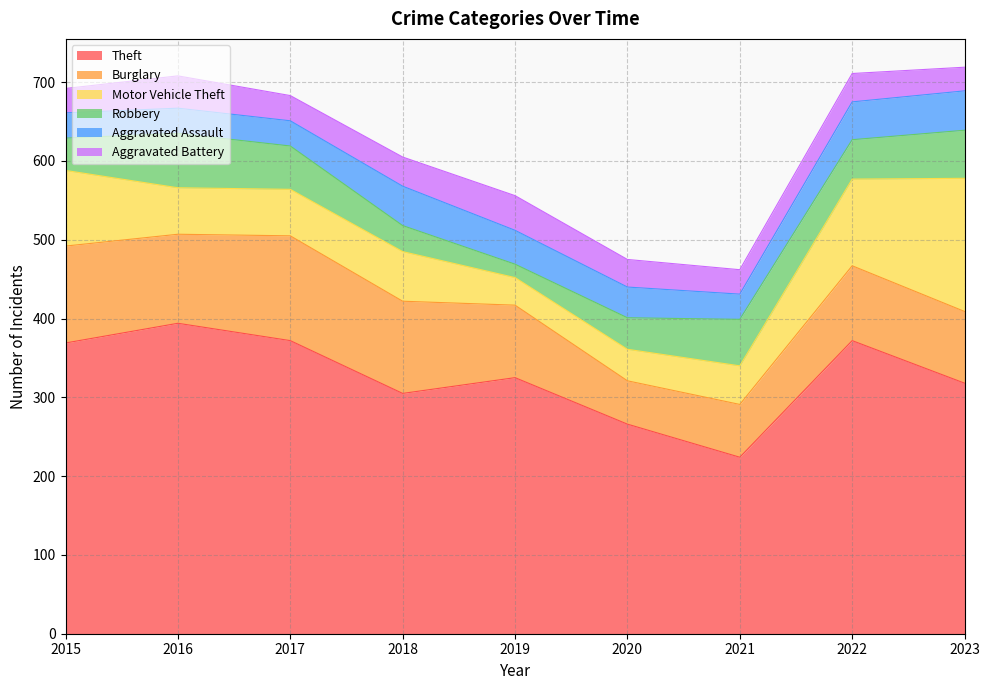

Which series changed the most between 2018 and 2022?

Theft